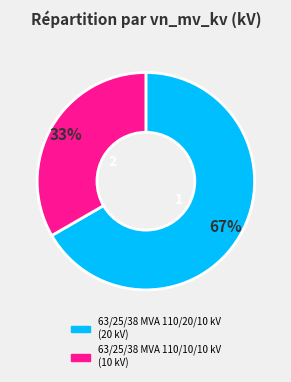

How many segments does this pie chart have?

2